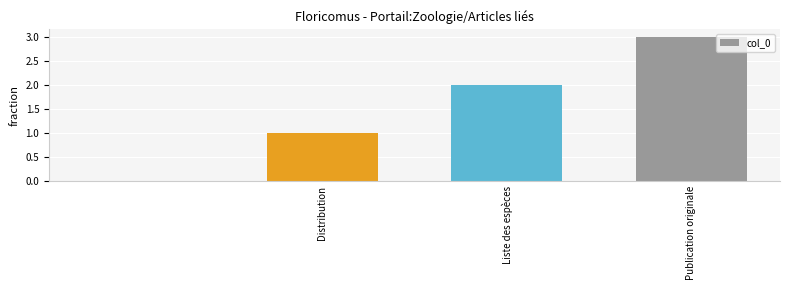

What is the sum of all values?

6